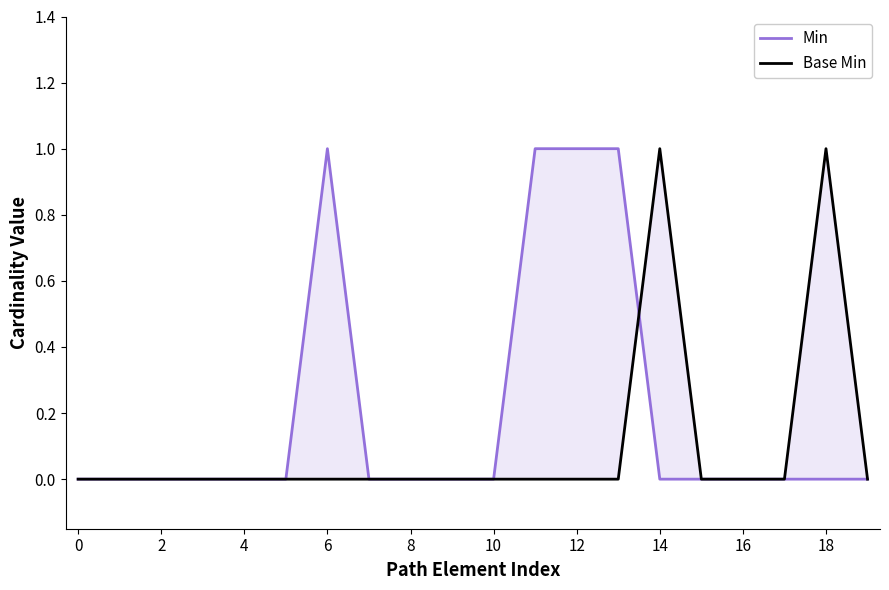

Which category has the highest value in the Base Min series?

14